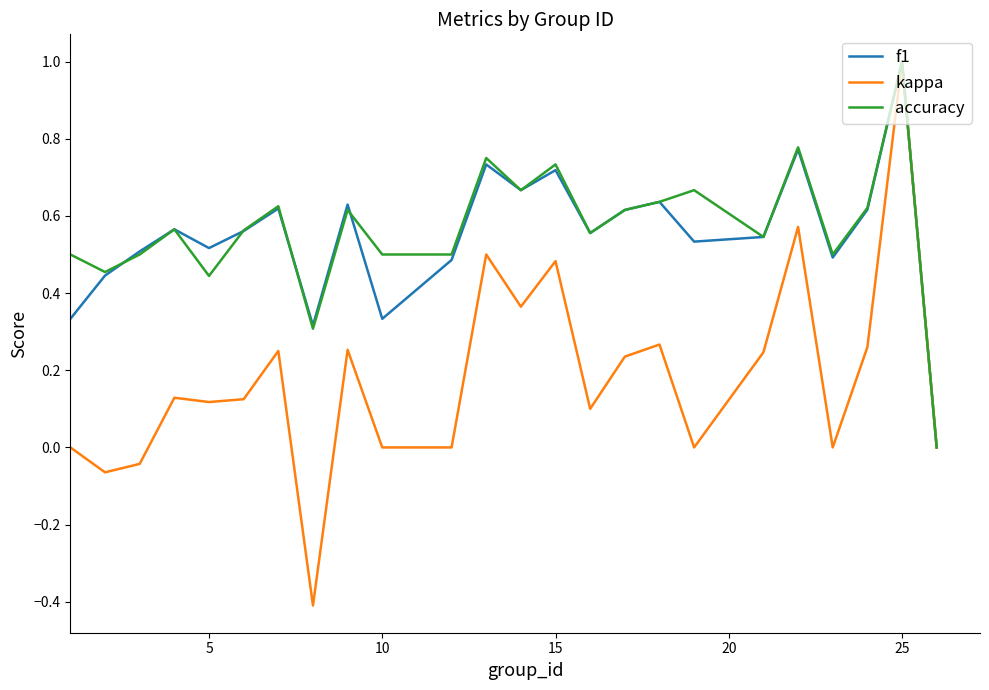

Which series has the largest range (max minus min)?

kappa